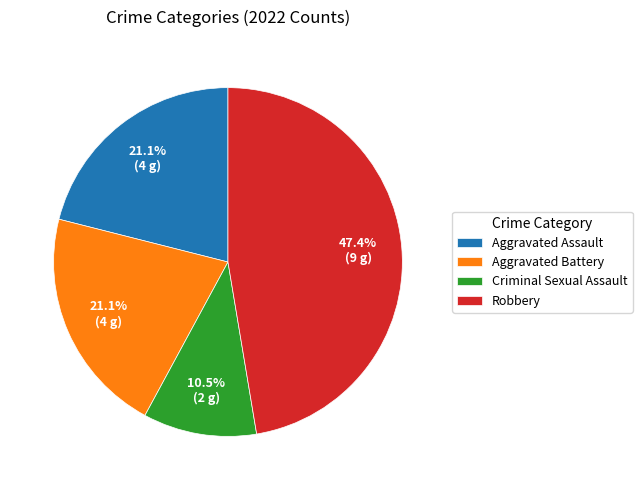

What percentage is the Aggravated Battery slice, to the nearest percent?

21%